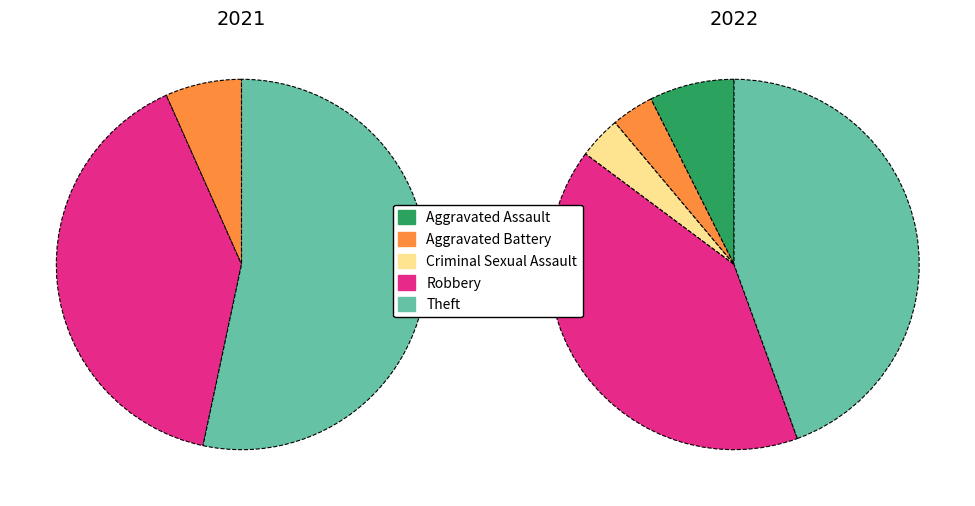

How many segments does this pie chart have?

5